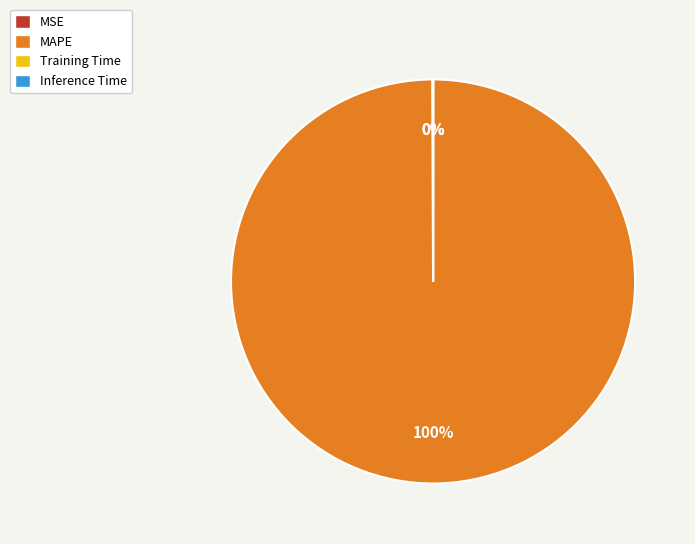

Which category has the biggest portion of the pie?

MAPE